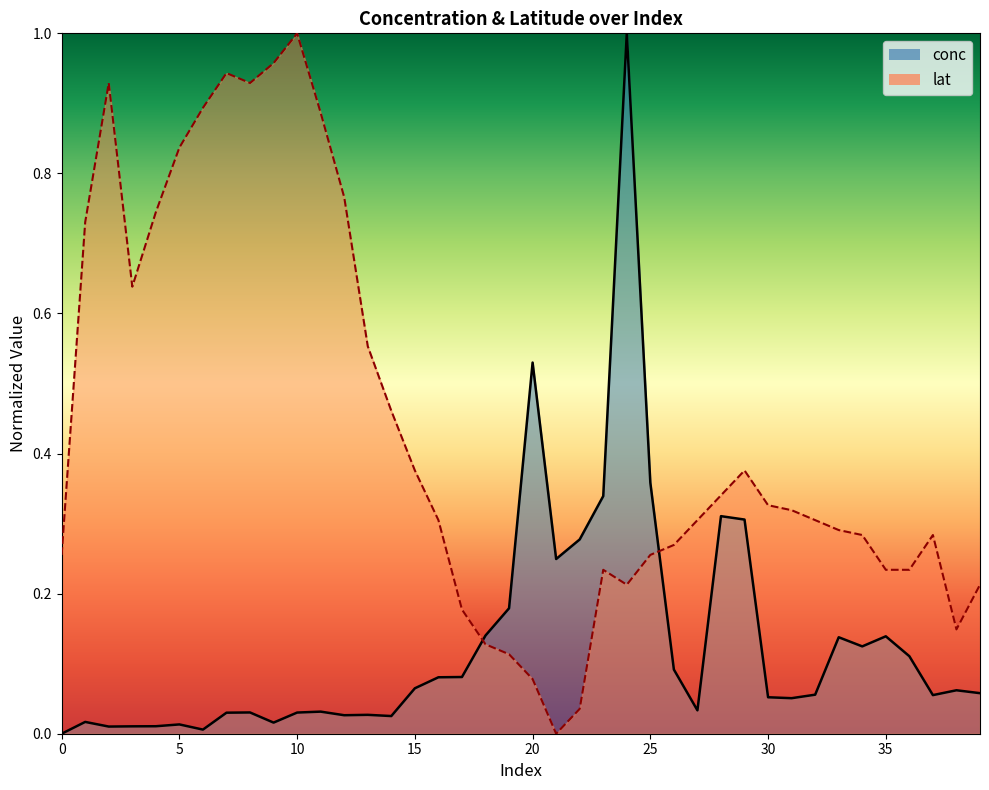

At 13, list the series in order from smallest to largest.

conc, lat